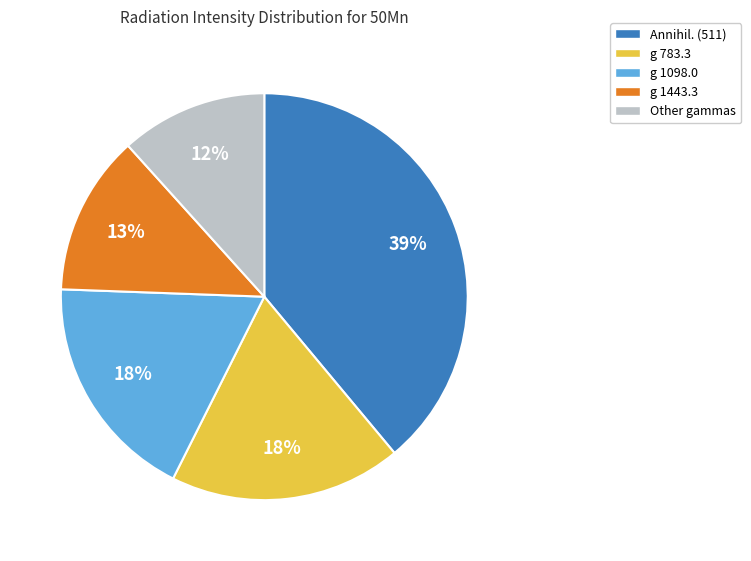

Does any single category account for the majority?

No